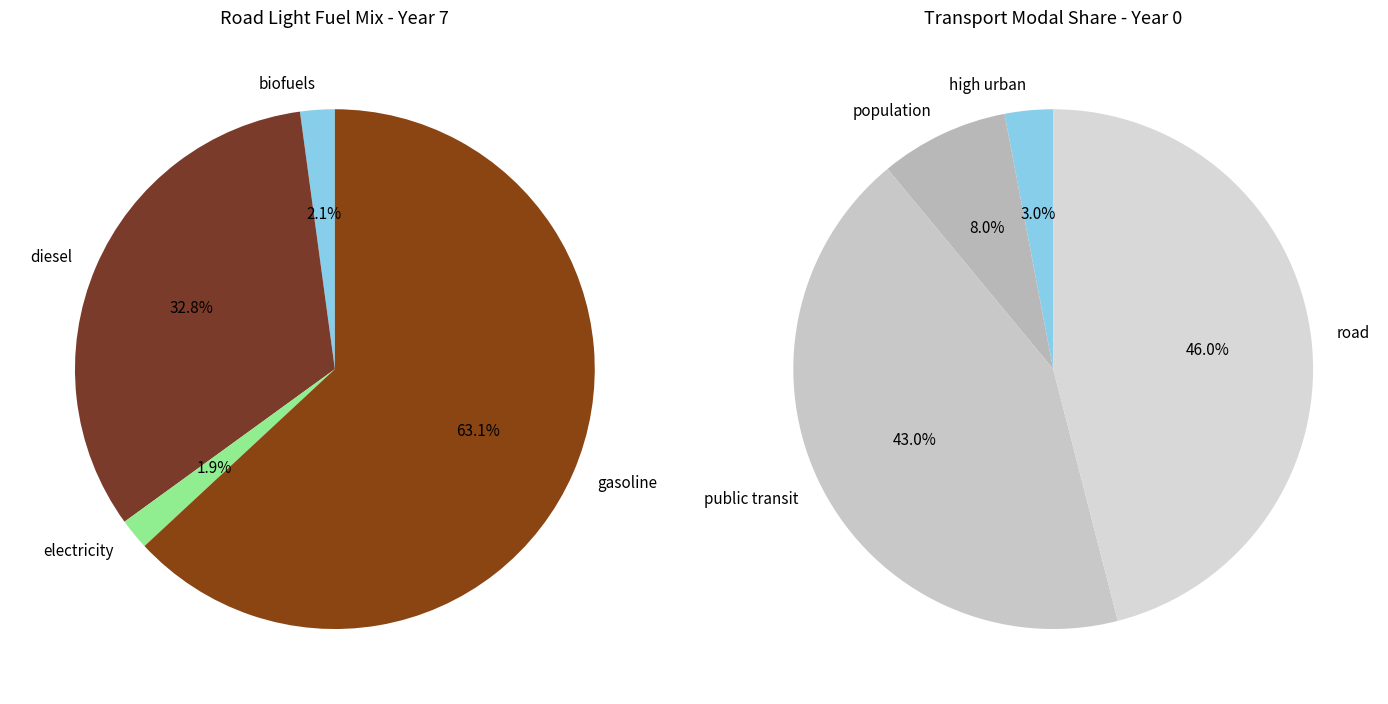

Does frac_trns_pkm_dem_regional_road_heavy account for over 50% of the chart?

No